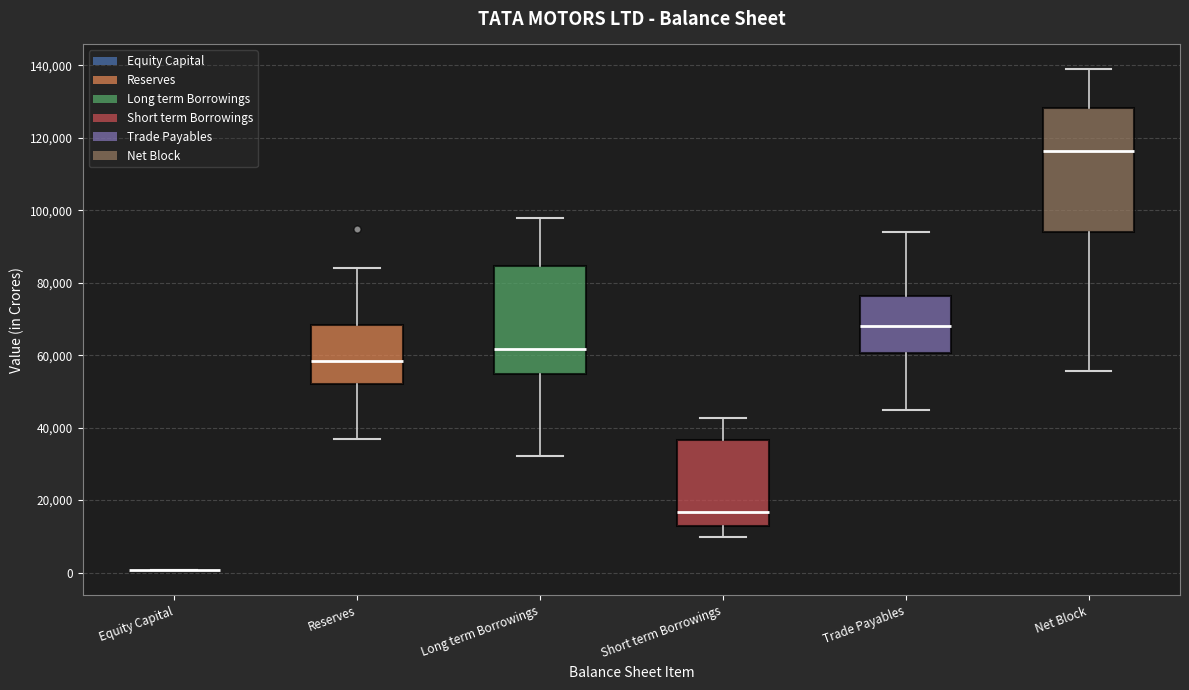

Reading left to right, read every box against the y-axis: the position of its median line, the range the box covers, and the ends of its whiskers. The values are not printed on the chart, so give them approximately, as read against the axis.

Equity Capital: box collapsed to a line at 0, whiskers 0 to 0
Reserves: median 58000, box 52000 to 68000, whiskers 36000 to 84000
Long term Borrowings: median 62000, box 54000 to 84000, whiskers 32000 to 98000
Short term Borrowings: median 16000, box 12000 to 36000, whiskers 10000 to 42000
Trade Payables: median 68000, box 60000 to 76000, whiskers 44000 to 94000
Net Block: median 116000, box 94000 to 128000, whiskers 56000 to 138000